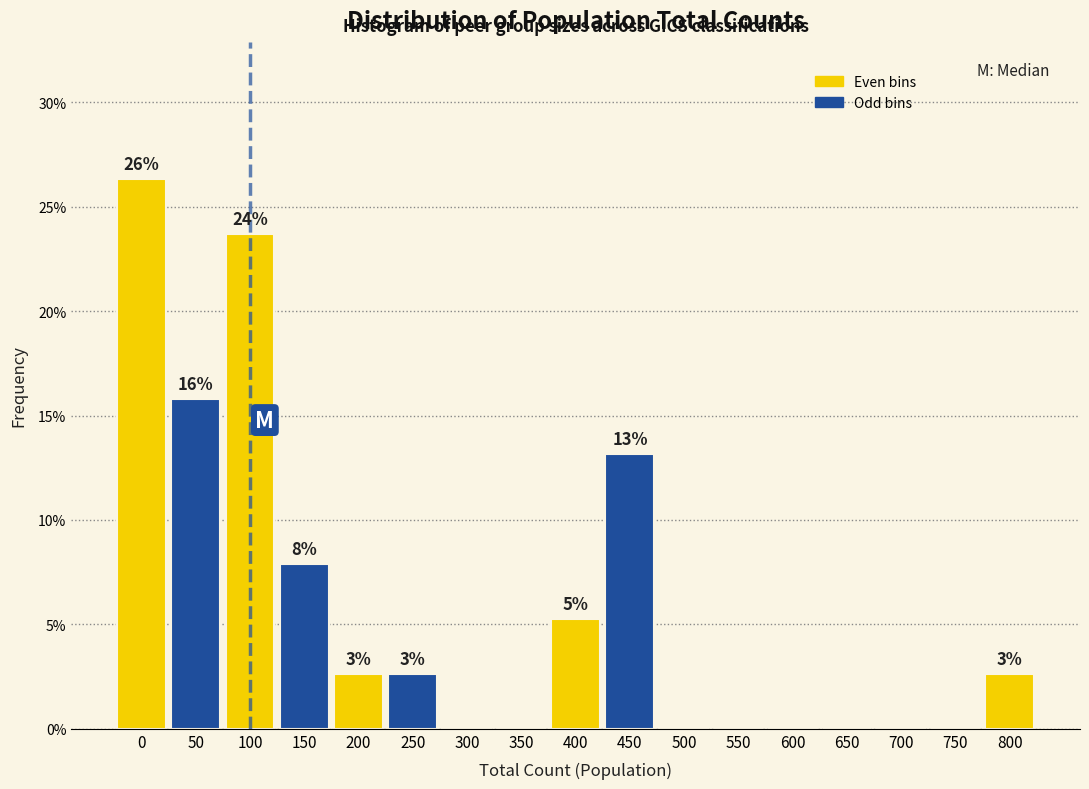

Are the bars horizontal?

No